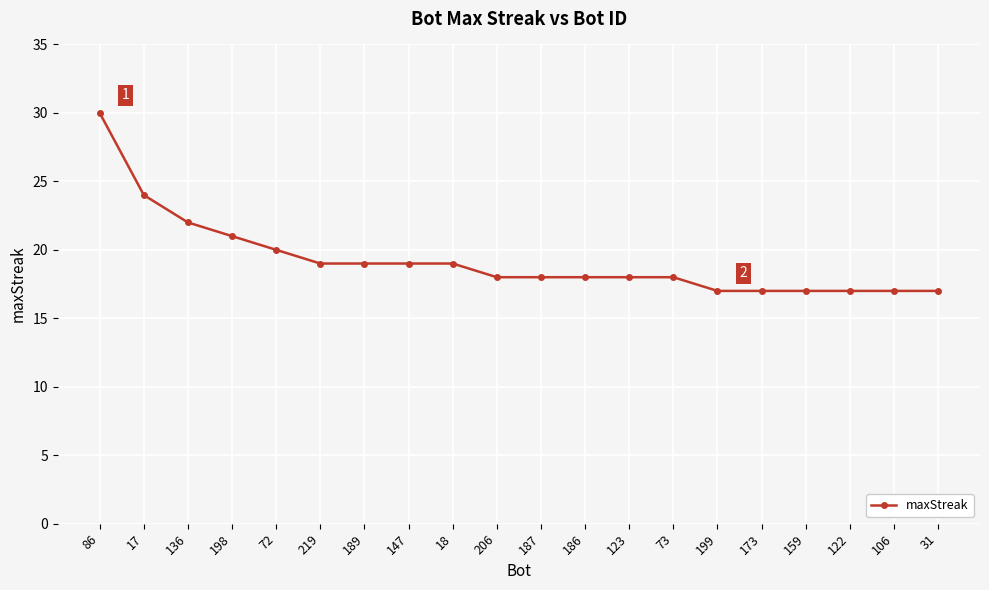

What is the average value?

19